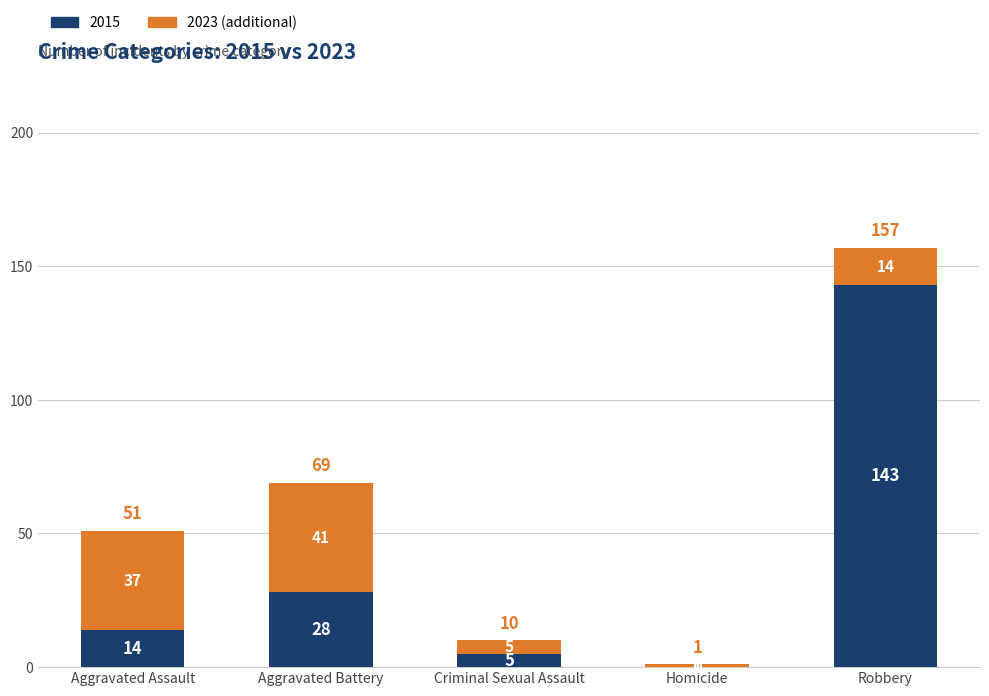

What is the highest value of the 2015 series?

143